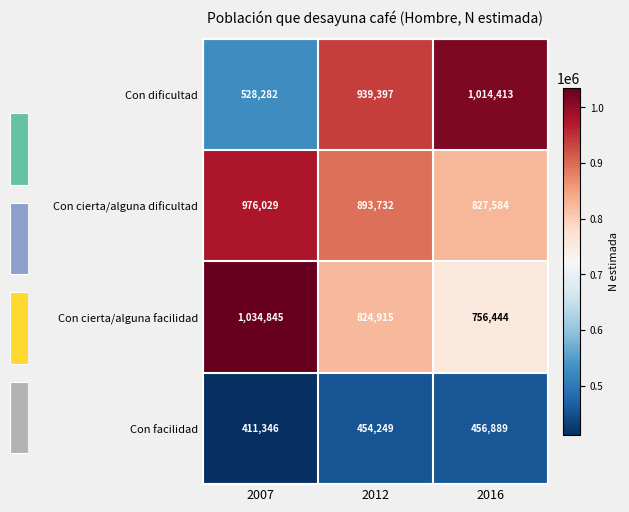

At which label does Con cierta/alguna facilidad first exceed 824915?

2007